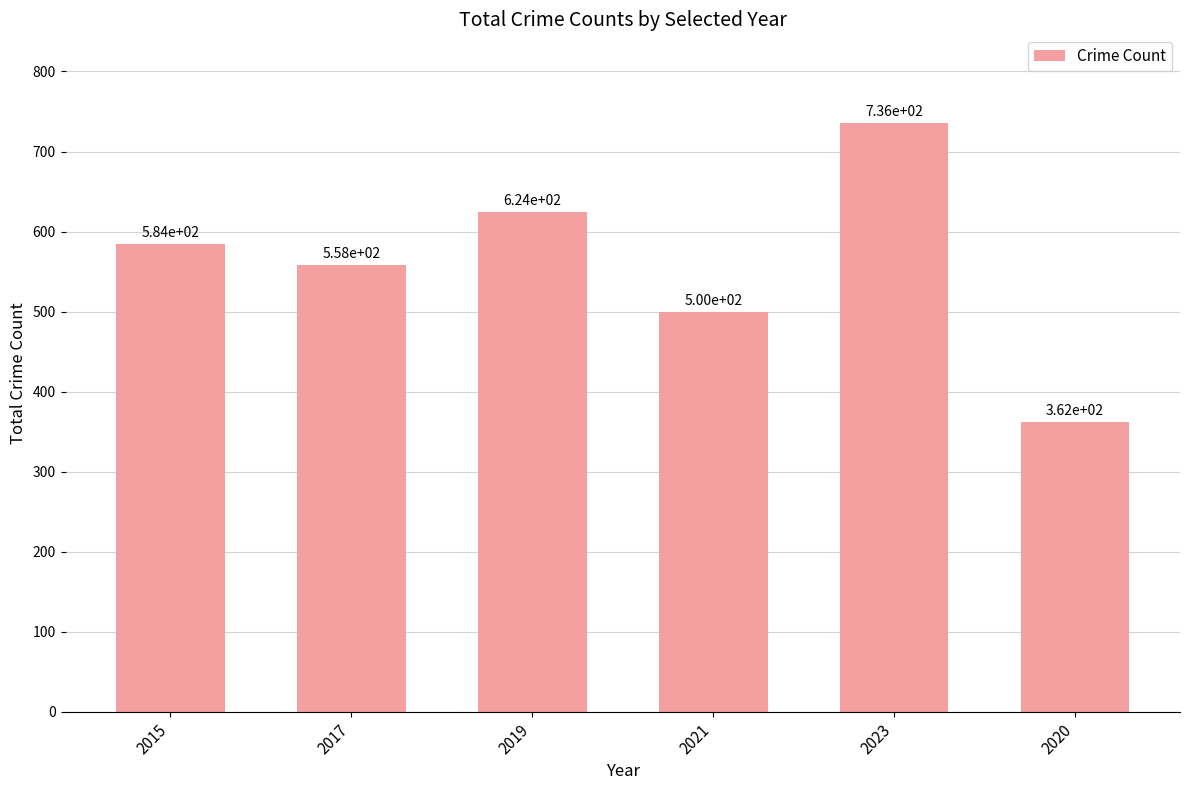

Does the chart contain any negative values?

No